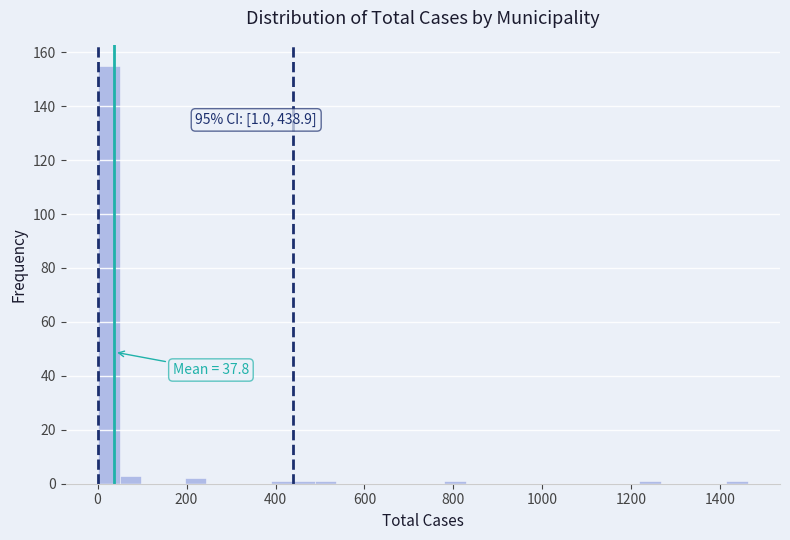

Around what value on the x-axis is the tallest bar? Give the approximate position of its centre, as read against the axis.

20